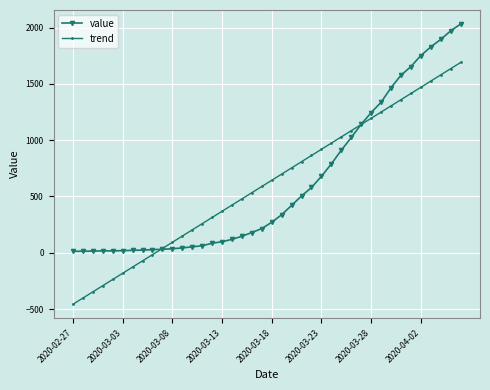

List the series in order of their peak value, lowest first.

trend, value